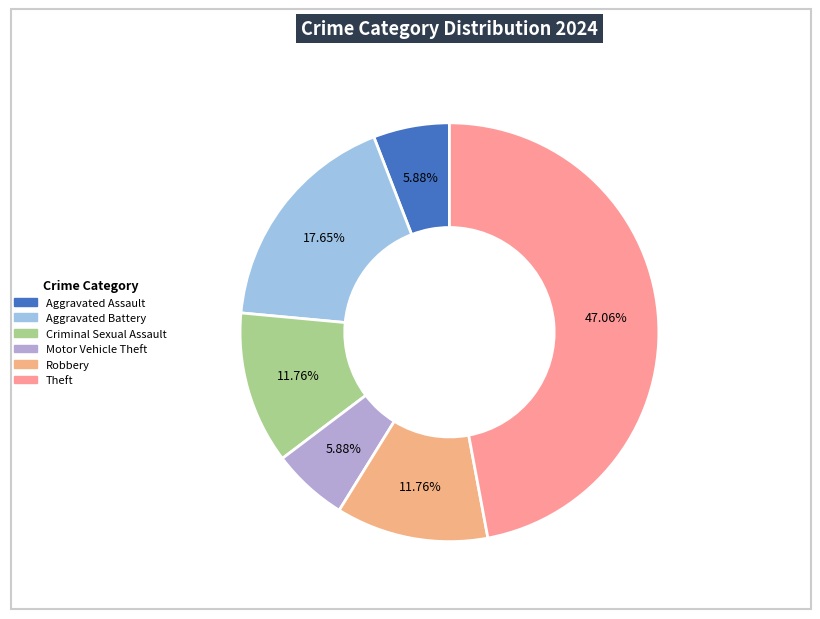

True or false: Aggravated Battery accounts for 18% of the total.

True